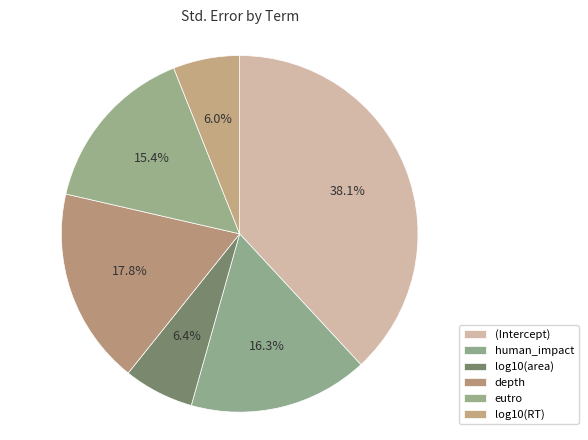

To the nearest percent, what is the difference between the largest and smallest slice percentages?

32%